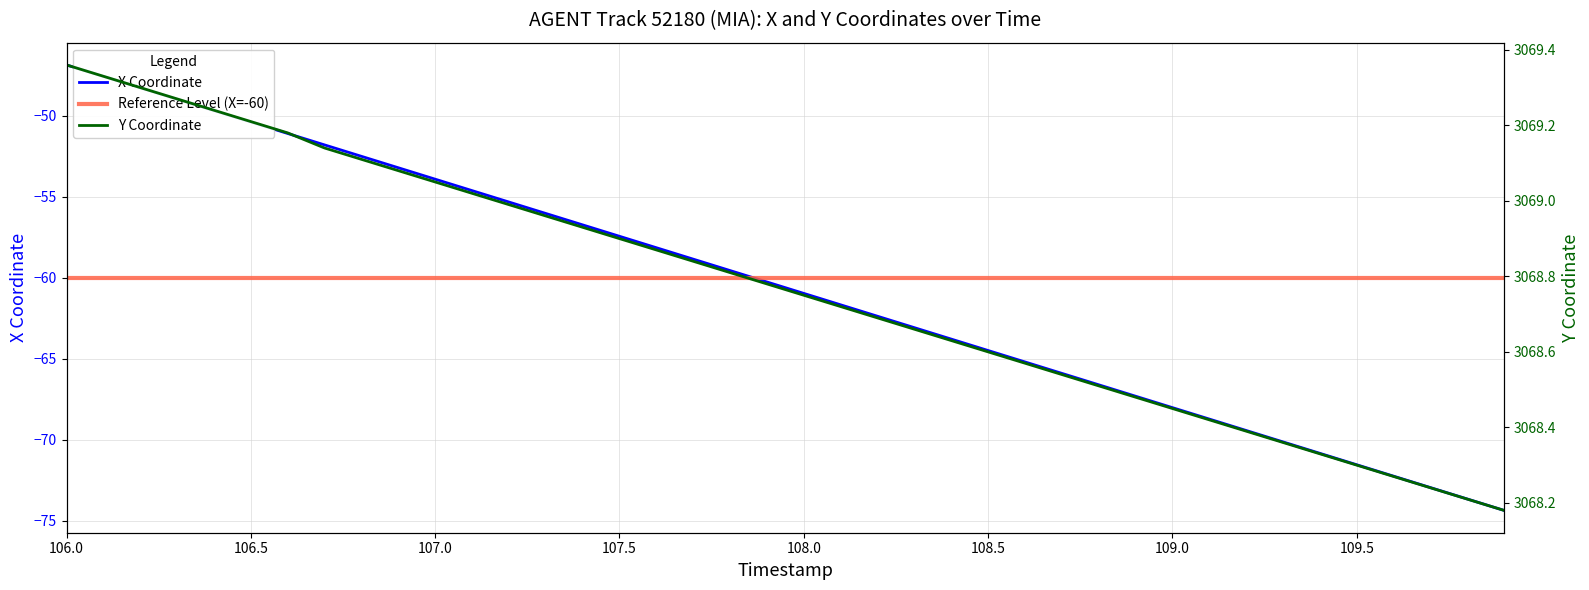

At how many categories does at least one series exceed 2592?

40